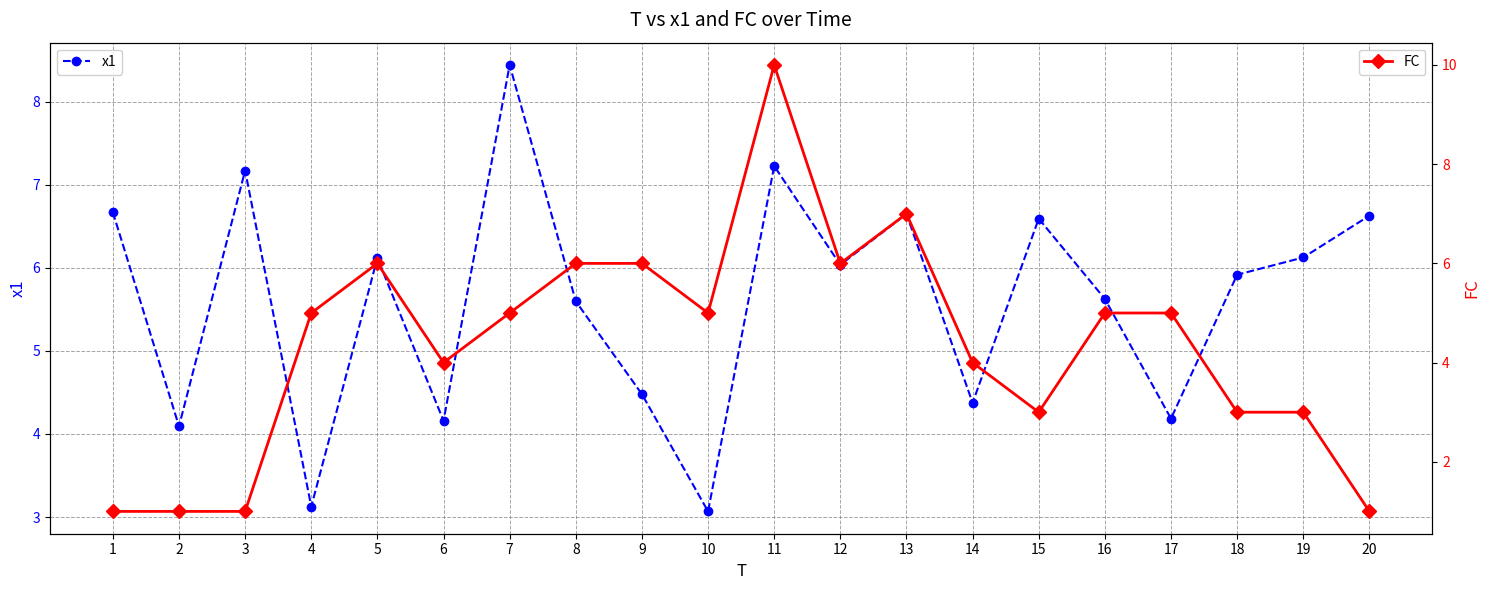

Is this an area chart (filled region under the line)?

No